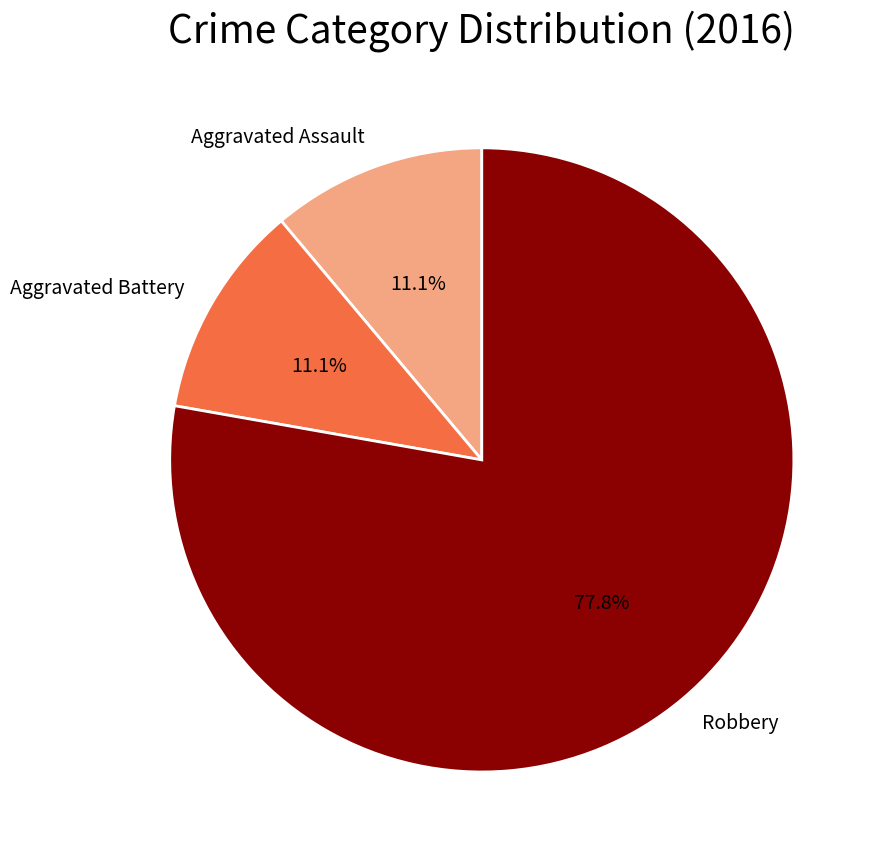

To the nearest percent, what portion does Aggravated Assault represent?

11%